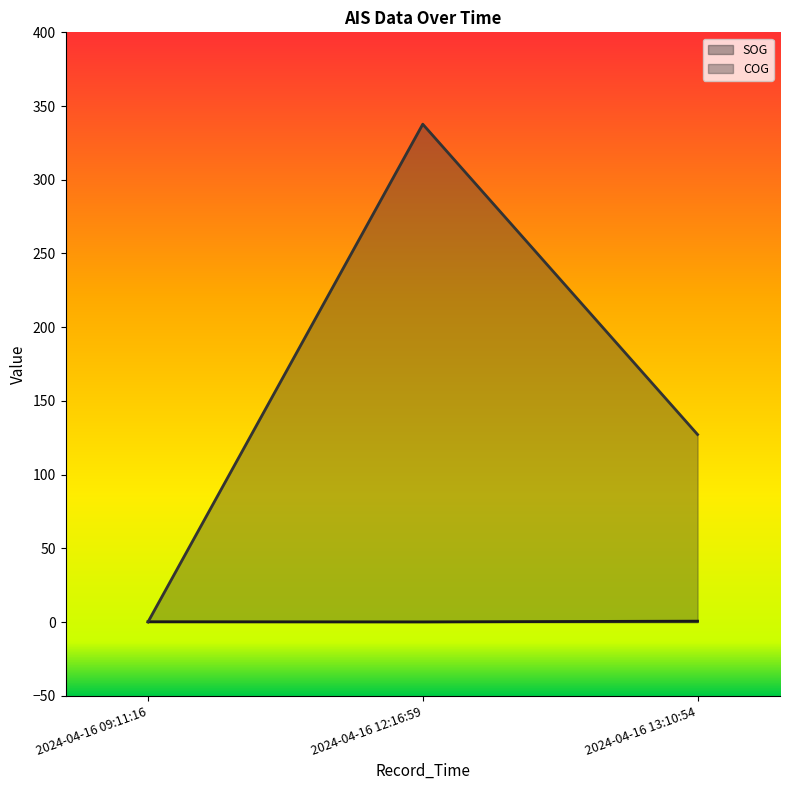

Reading left to right, list all the values displayed in this chart.

SOG: 0.2	0.1	0.6
COG: 0.0	337.7	127.2